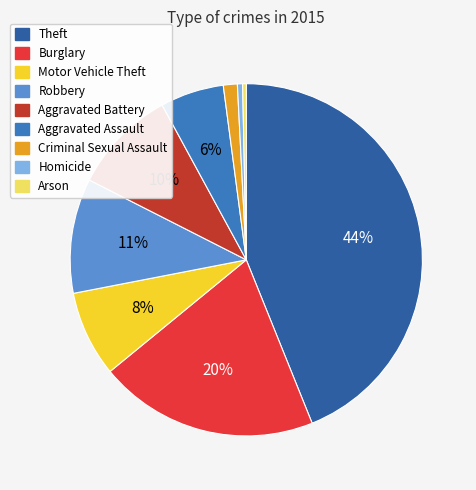

Count the number of slices in the pie.

9